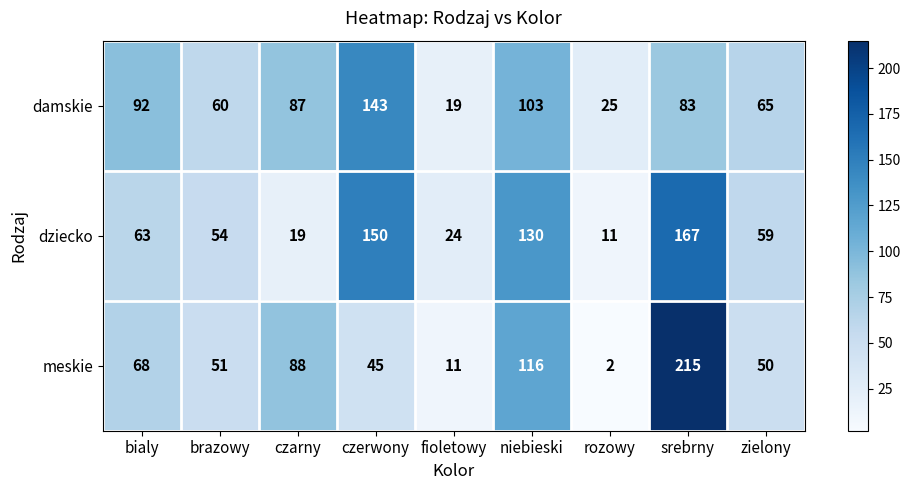

Where is dziecko nearest to the value 89?

bialy